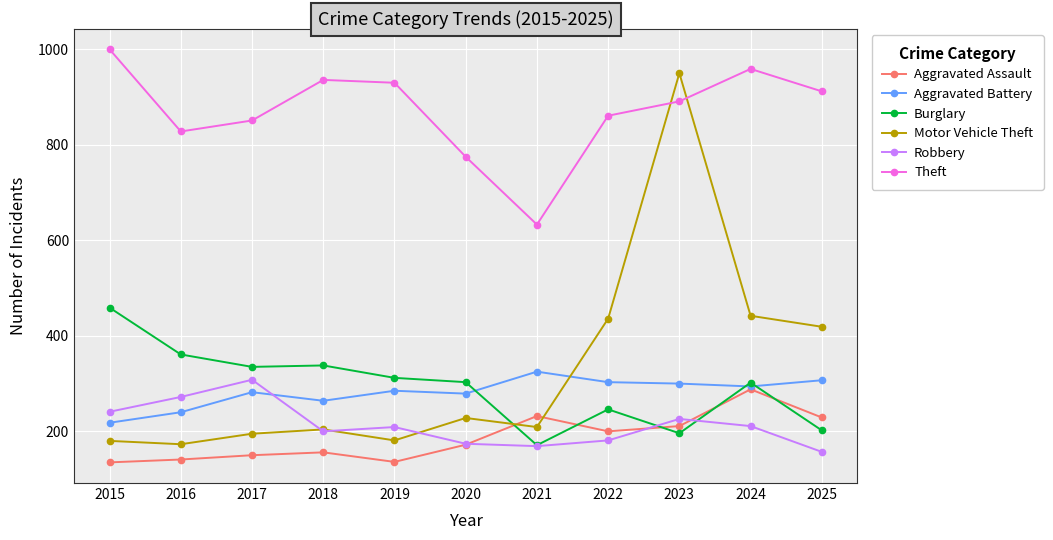

What is the minimum value shown in the chart?

135